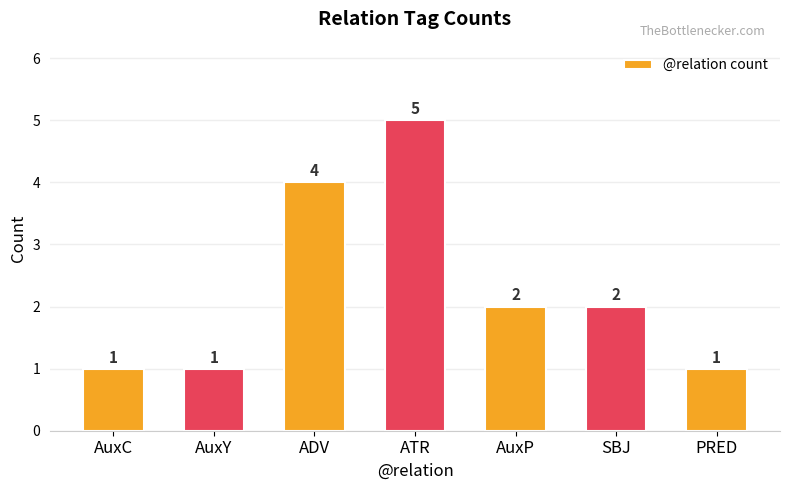

Between SBJ and ADV, which is larger?

ADV